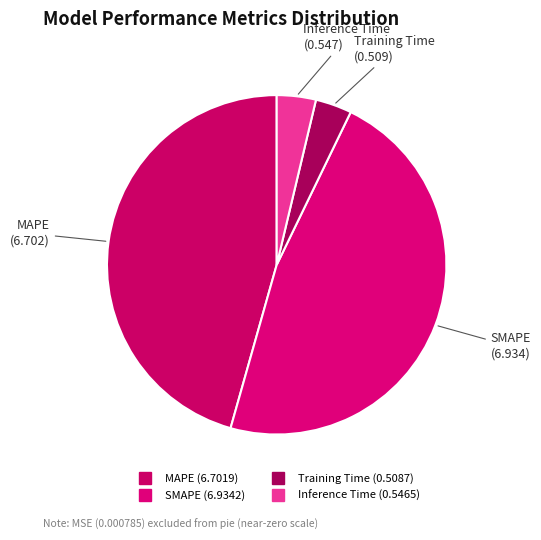

Is the sum of MAPE and Inference Time greater than half?

No